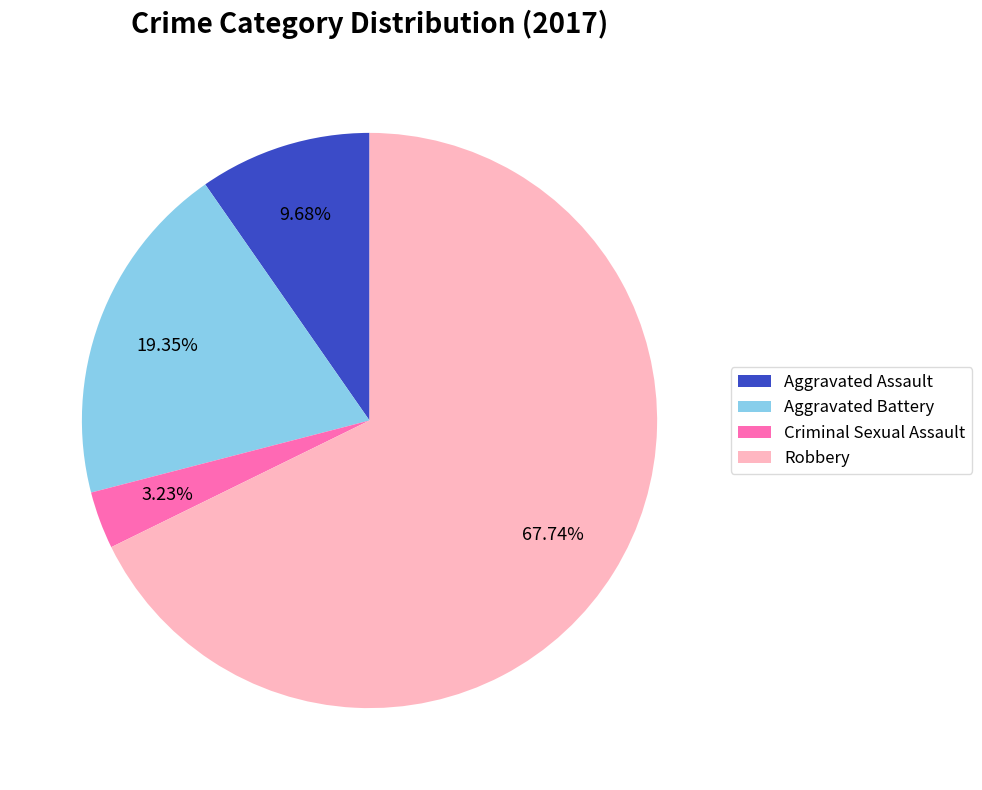

What percentage is the Robbery slice, to the nearest percent?

68%